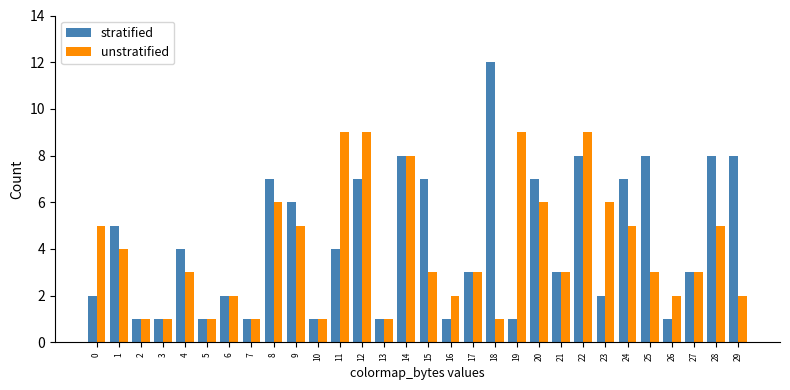

Is the value of stratified at 19 greater than the value of unstratified at 27?

No